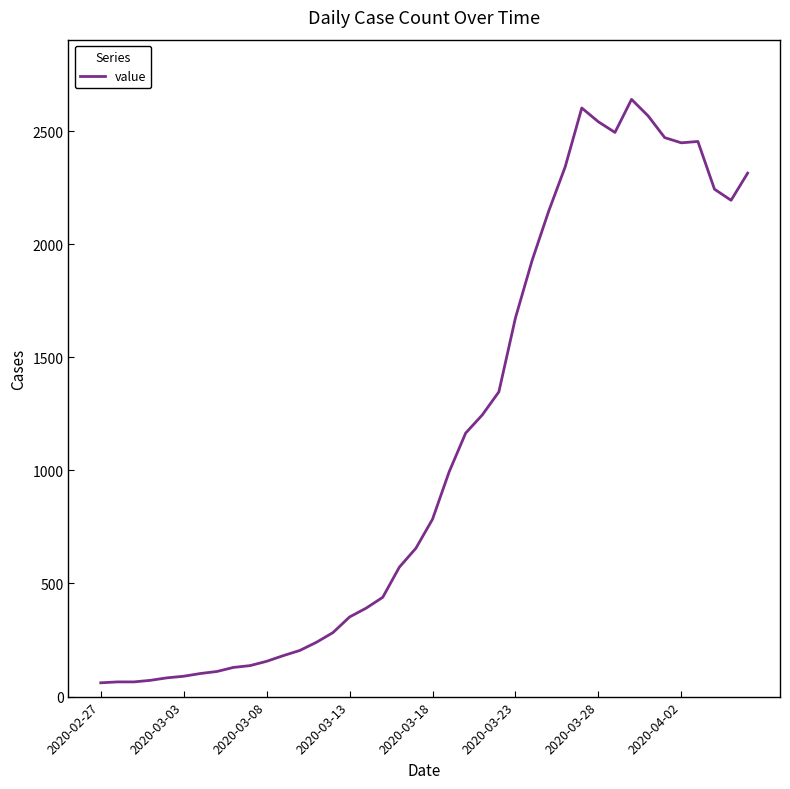

What is the difference between the maximum and minimum values?

2579